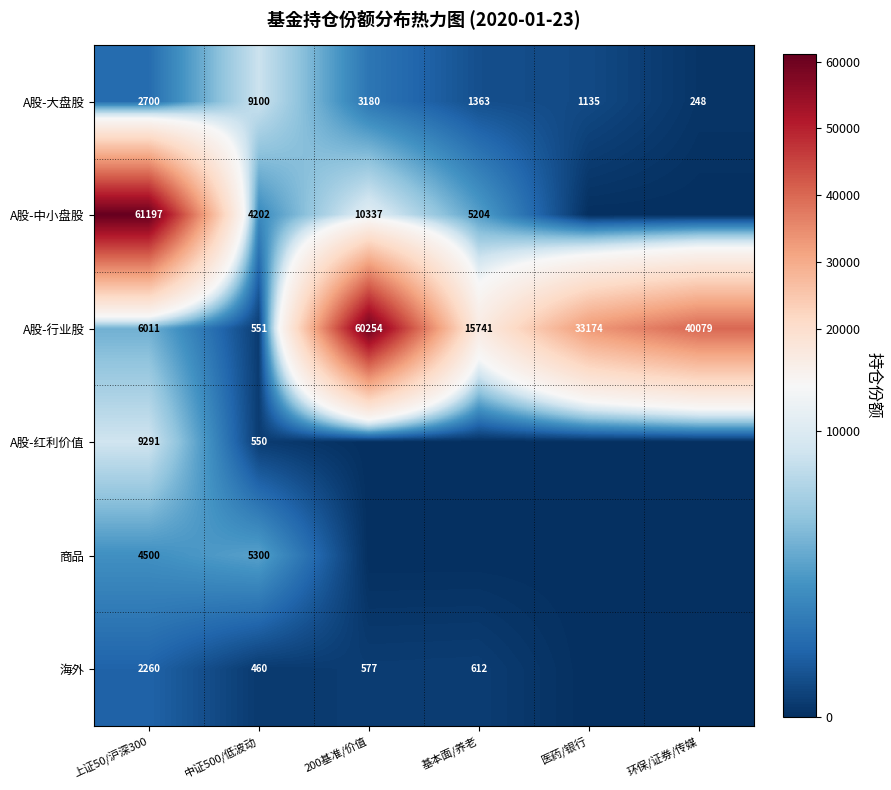

What is the difference between the A股-行业股 values at 基本面/养老 and 环保/证券/传媒?

24338